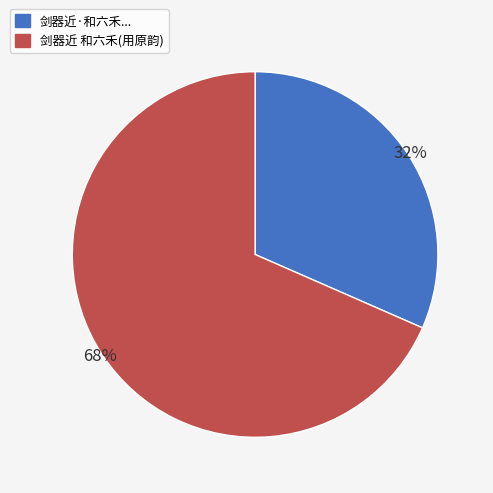

To the nearest percent, what is the average slice percentage?

50%